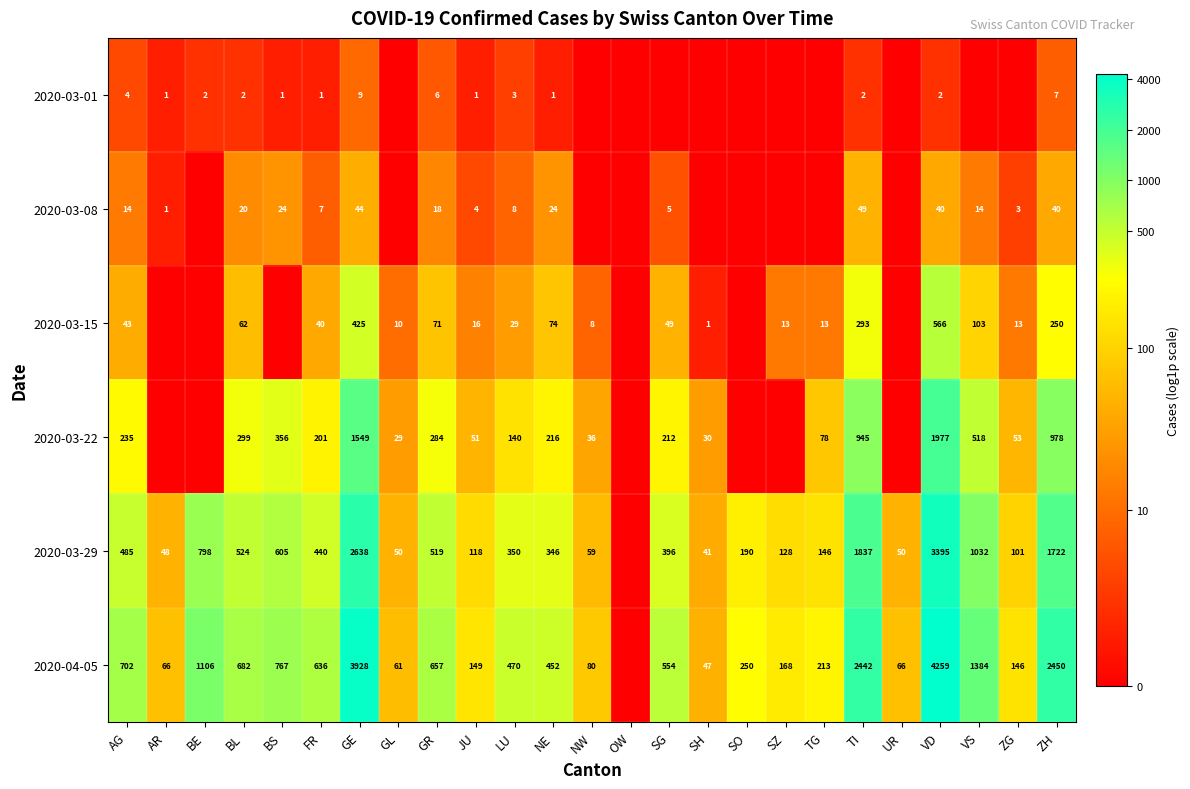

Between LU and TI, which series saw the biggest shift?

2020-04-05